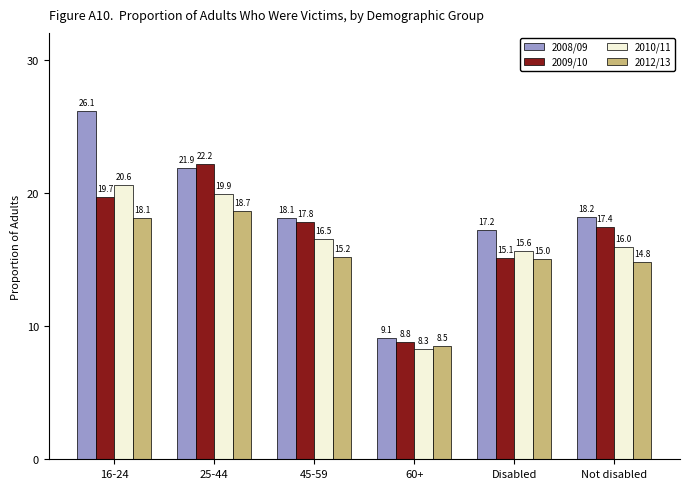

How many bars are there in each group?

4